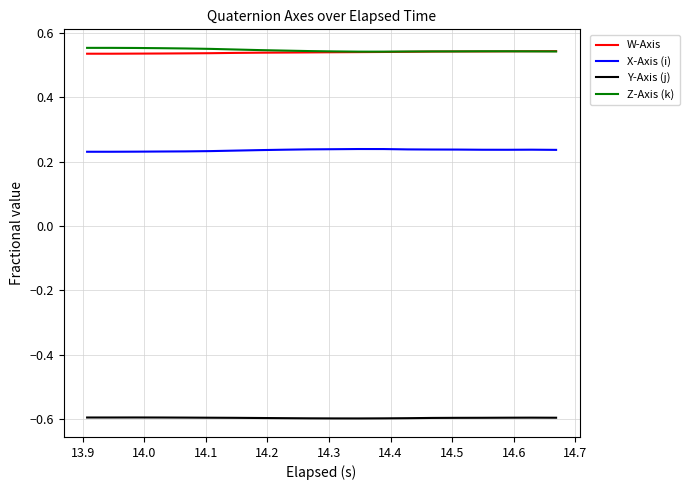

True or false: Y-Axis (j) and W-Axis cross at least once.

False